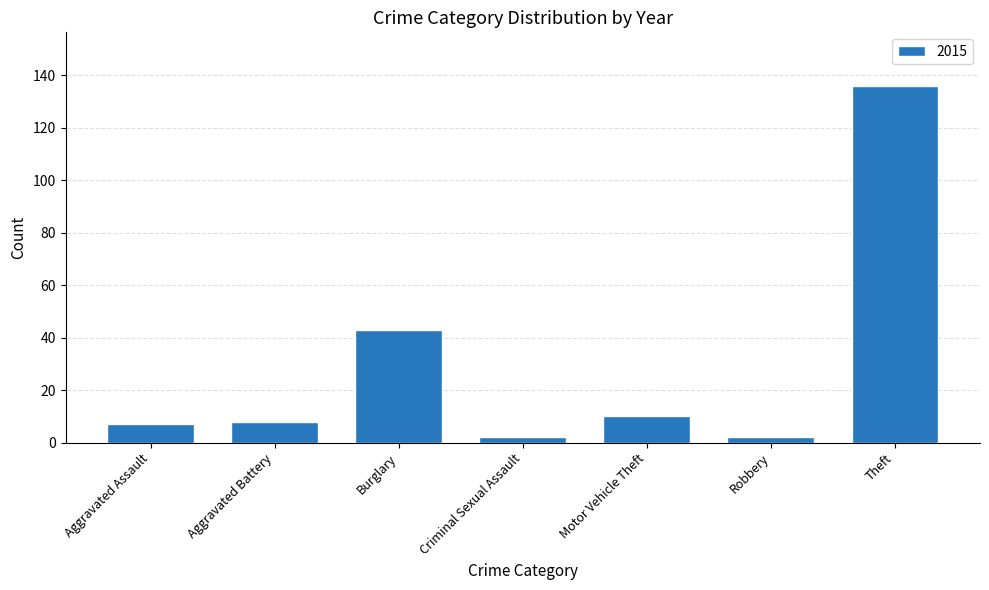

The chart shows a value of 64 at Theft. True or false?

False